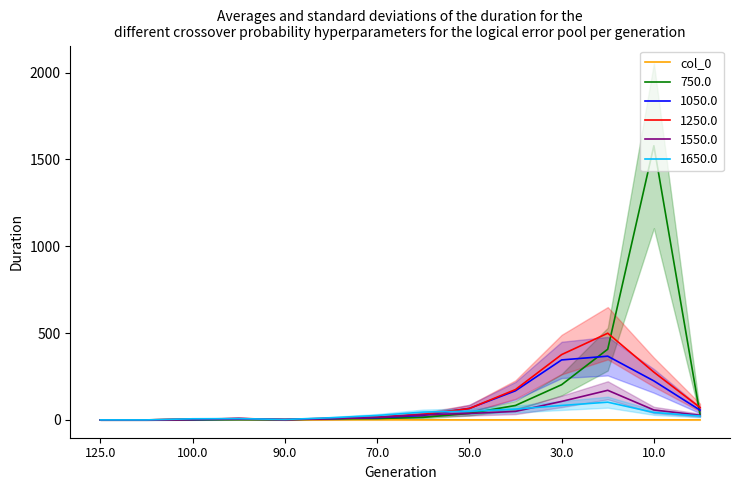

True or false: 1650.0 has a value of 0.0 at 125.0.

True